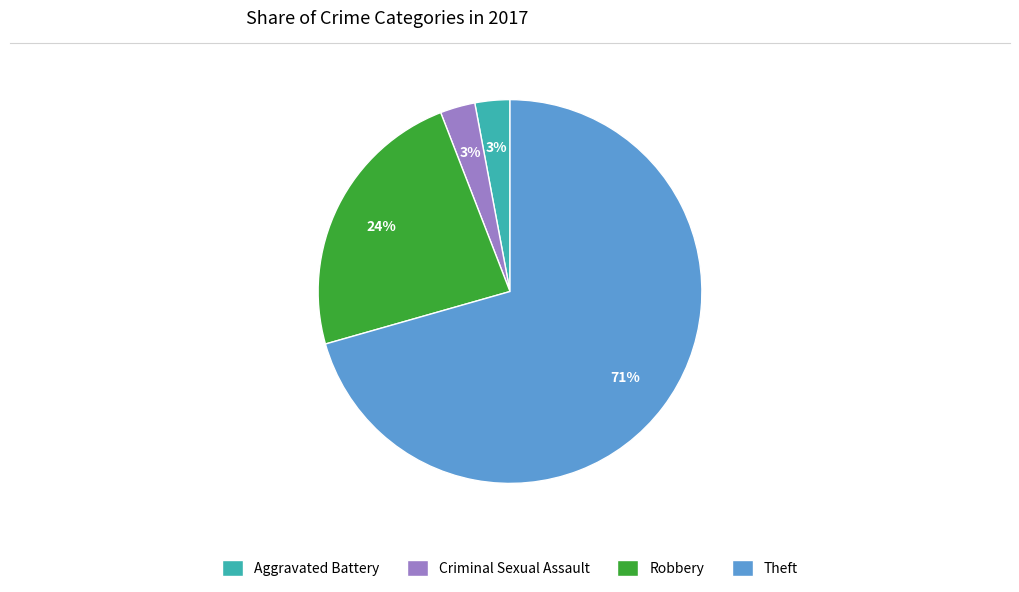

Combined, do Criminal Sexual Assault and Robbery account for over 50%?

No